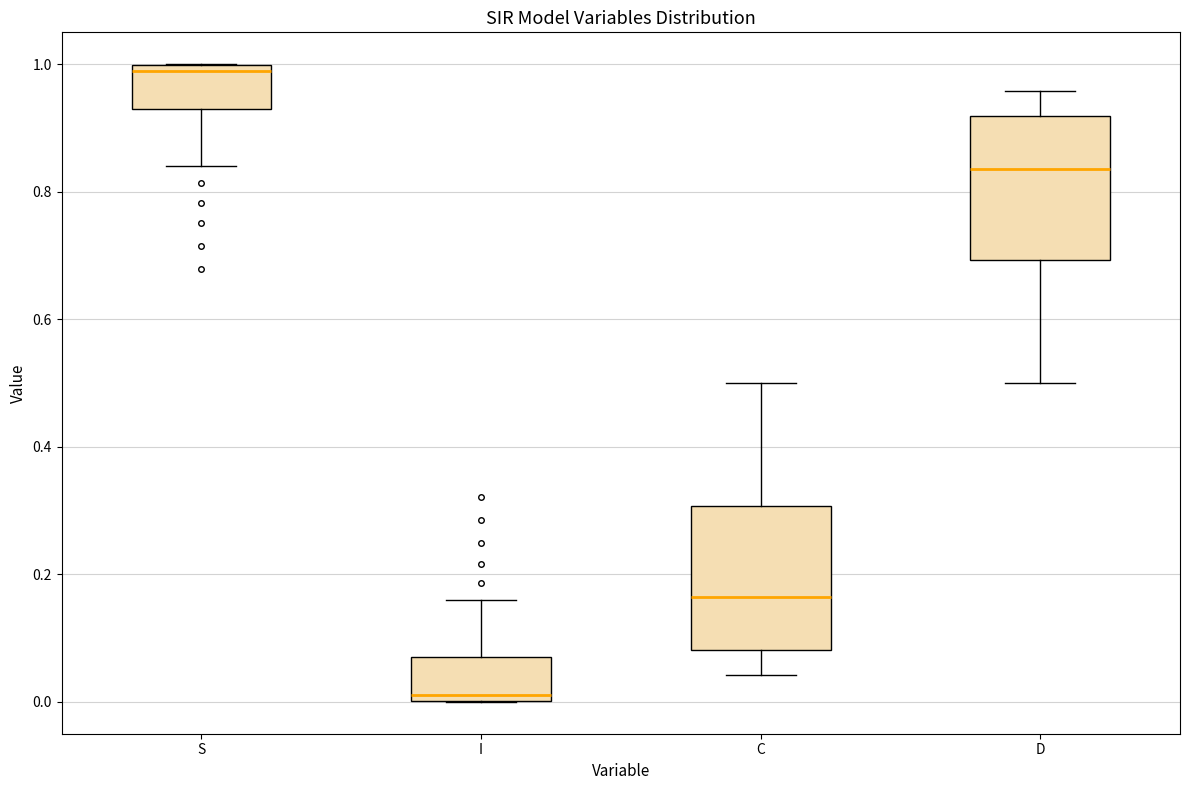

Which box's median line is the highest?

S